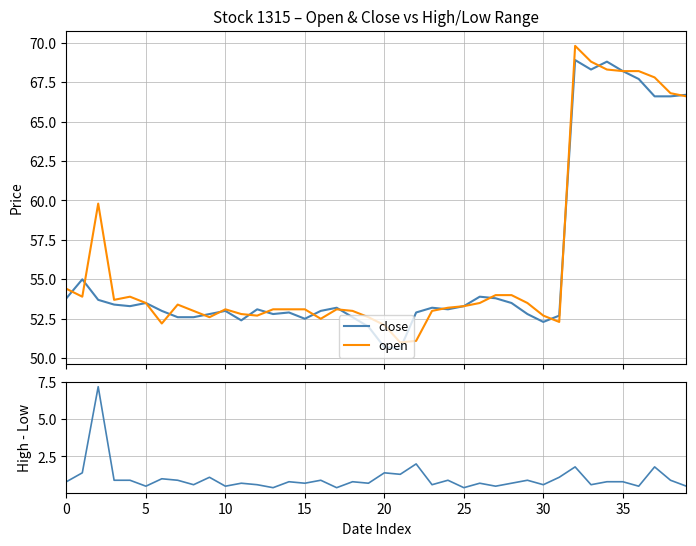

Which category has the lowest value in the close series?

21